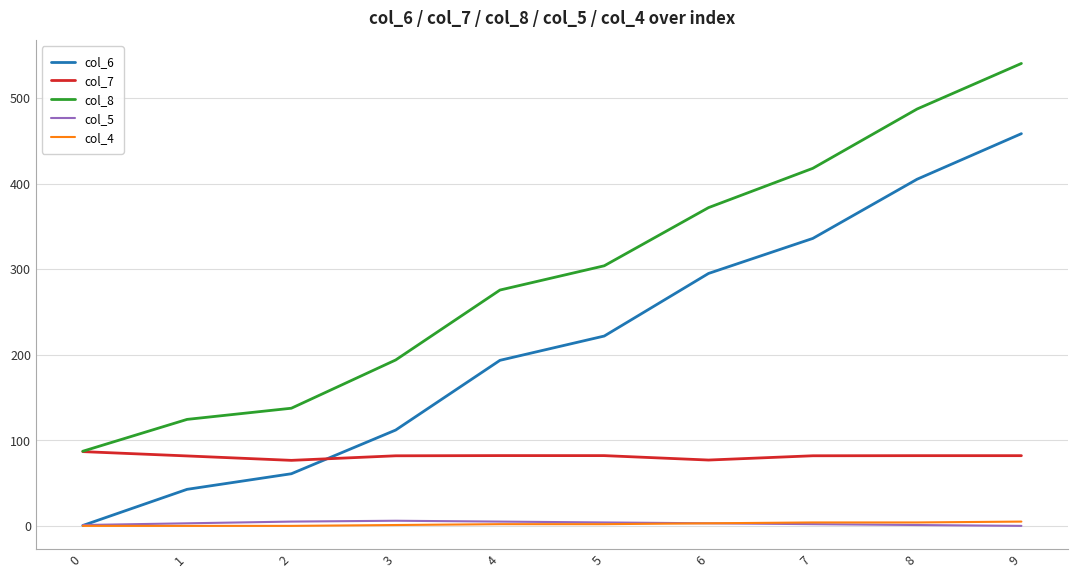

Which series changed the most between 3 and 5?

col_8